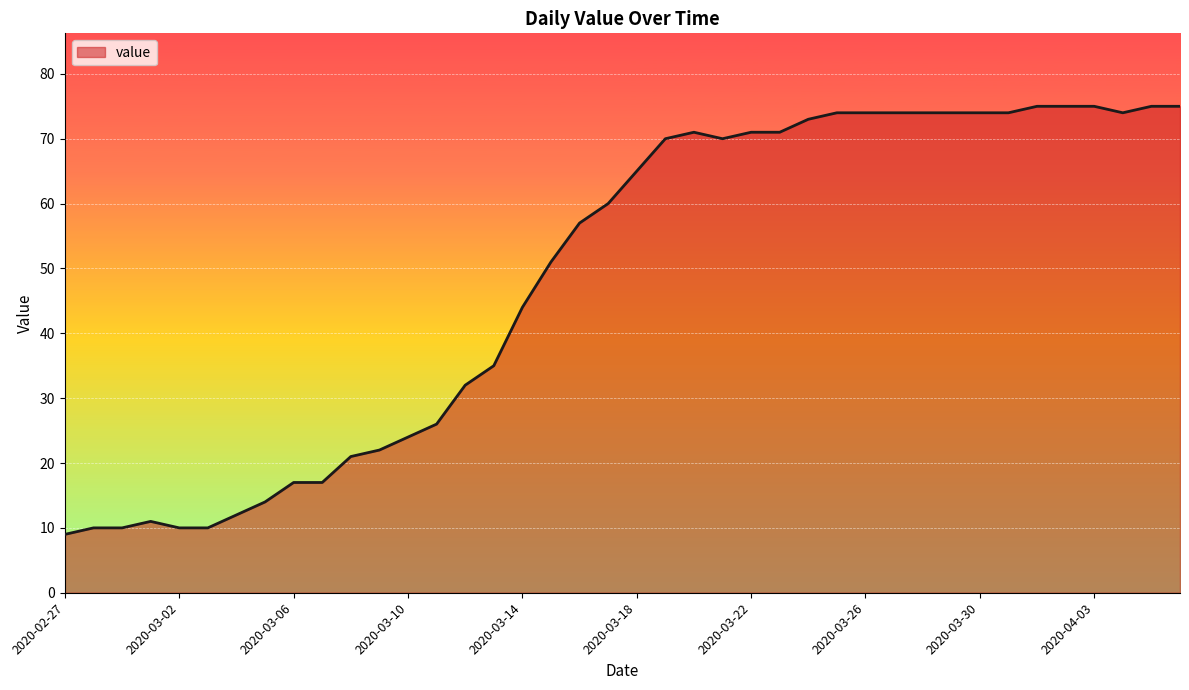

Is this an area chart (filled region under the line)?

Yes